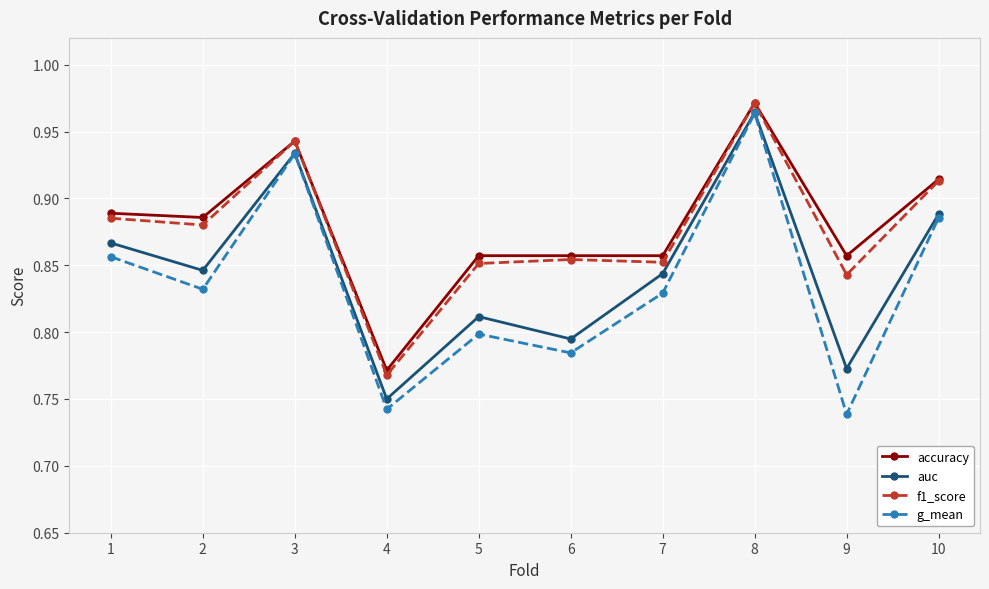

Is the value of f1_score at 2 greater than the value of accuracy at 3?

No